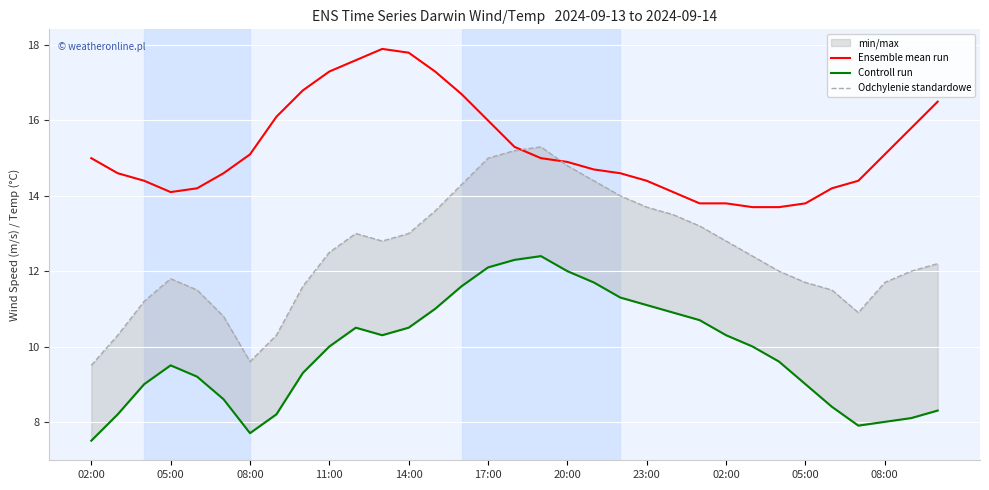

True or false: Odchylenie standardowe and Ensemble mean run intersect in this chart.

True